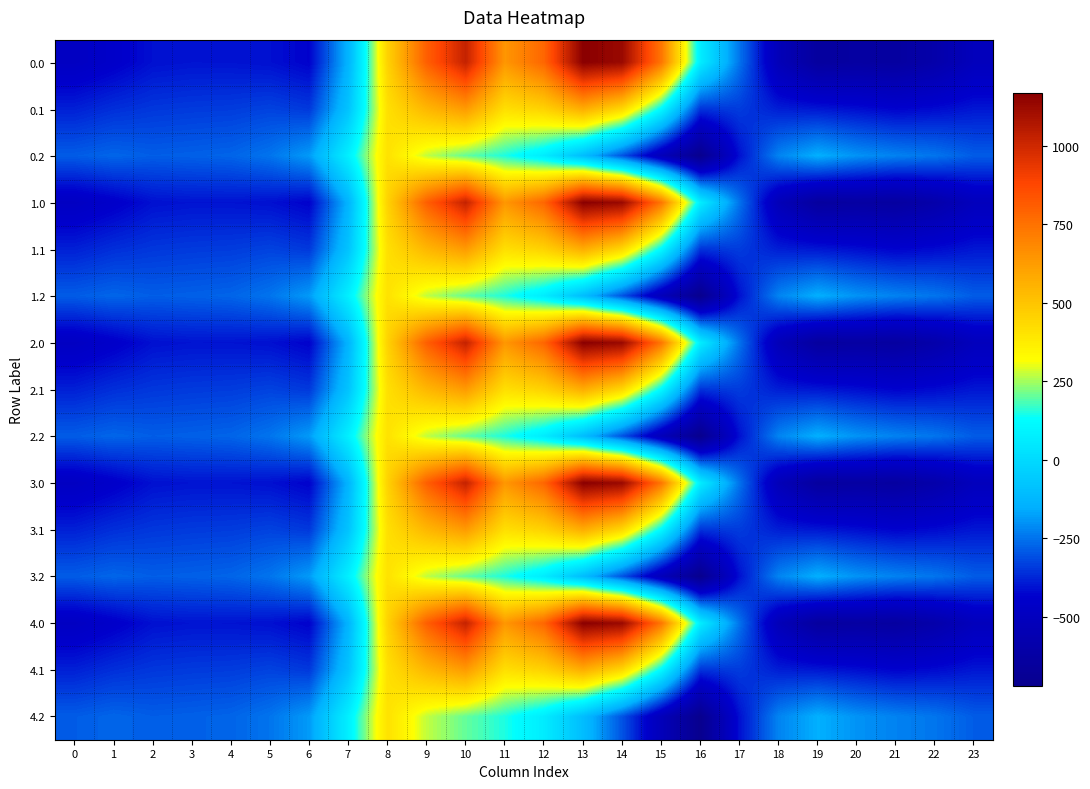

Reading left to right, list all the values displayed in this chart.

0.0: 0=-482.0	1=-449.5	2=-410.3	3=-404.4	4=-404.9	5=-410.8	6=-435.0	7=-136.4	8=454.2	9=804.0	10=1023.2	11=640.9	12=784.4	13=1167.2	14=1128.3	15=739.0	16=67.6	17=-250.3	18=-529.6	19=-644.5	20=-629.9	21=-638.4	22=-592.3	23=-511.3
0.1: 0=-384.6	1=-361.1	2=-347.9	3=-342.7	4=-339.6	5=-329.5	6=-345.2	7=-81.6	8=412.6	9=542.1	10=628.1	11=415.4	12=456.1	13=574.0	14=438.6	15=111.1	16=-353.7	17=-340.1	18=-388.5	19=-399.7	20=-414.5	21=-432.4	22=-419.9	23=-399.4
0.2: 0=-287.1	1=-272.7	2=-285.5	3=-281.0	4=-274.4	5=-248.1	6=-187.1	7=77.9	8=407.2	9=271.1	10=202.5	11=149.1	12=65.2	13=-104.4	14=-301.9	15=-522.2	16=-721.2	17=-409.5	18=-223.1	19=-151.1	20=-199.2	21=-226.4	22=-247.4	23=-287.5
1.0: 0=-482.0	1=-449.5	2=-410.3	3=-404.4	4=-404.9	5=-410.8	6=-435.0	7=-136.4	8=454.2	9=804.0	10=1023.2	11=640.9	12=784.4	13=1167.2	14=1128.3	15=739.0	16=67.6	17=-250.3	18=-529.6	19=-644.5	20=-629.9	21=-638.4	22=-592.3	23=-511.3
1.1: 0=-384.6	1=-361.1	2=-347.9	3=-342.7	4=-339.6	5=-329.5	6=-345.2	7=-81.6	8=412.6	9=542.1	10=628.1	11=415.4	12=456.1	13=574.0	14=438.6	15=111.1	16=-353.7	17=-340.1	18=-388.5	19=-399.7	20=-414.5	21=-432.4	22=-419.9	23=-399.4
1.2: 0=-287.1	1=-272.7	2=-285.5	3=-281.0	4=-274.4	5=-248.1	6=-187.1	7=77.9	8=407.2	9=271.1	10=202.5	11=149.1	12=65.2	13=-104.4	14=-301.9	15=-522.2	16=-721.2	17=-409.5	18=-223.1	19=-151.1	20=-199.2	21=-226.4	22=-247.4	23=-287.5
2.0: 0=-482.0	1=-449.5	2=-410.3	3=-404.4	4=-404.9	5=-410.8	6=-435.0	7=-136.4	8=454.2	9=804.0	10=1023.2	11=640.9	12=784.4	13=1167.2	14=1128.3	15=739.0	16=67.6	17=-250.3	18=-529.6	19=-644.5	20=-629.9	21=-638.4	22=-592.3	23=-511.3
2.1: 0=-384.6	1=-361.1	2=-347.9	3=-342.7	4=-339.6	5=-329.5	6=-345.2	7=-81.6	8=412.6	9=542.1	10=628.1	11=415.4	12=456.1	13=574.0	14=438.6	15=111.1	16=-353.7	17=-340.1	18=-388.5	19=-399.7	20=-414.5	21=-432.4	22=-419.9	23=-399.4
2.2: 0=-287.1	1=-272.7	2=-285.5	3=-281.0	4=-274.4	5=-248.1	6=-187.1	7=77.9	8=407.2	9=271.1	10=202.5	11=149.1	12=65.2	13=-104.4	14=-301.9	15=-522.2	16=-721.2	17=-409.5	18=-223.1	19=-151.1	20=-199.2	21=-226.4	22=-247.4	23=-287.5
3.0: 0=-482.0	1=-449.5	2=-410.3	3=-404.4	4=-404.9	5=-410.8	6=-435.0	7=-136.4	8=454.2	9=804.0	10=1023.2	11=640.9	12=784.4	13=1167.2	14=1128.3	15=739.0	16=67.6	17=-250.3	18=-529.6	19=-644.5	20=-629.9	21=-638.4	22=-592.3	23=-511.3
3.1: 0=-384.6	1=-361.1	2=-347.9	3=-342.7	4=-339.6	5=-329.5	6=-345.2	7=-81.6	8=412.6	9=542.1	10=628.1	11=415.4	12=456.1	13=574.0	14=438.6	15=111.1	16=-353.7	17=-340.1	18=-388.5	19=-399.7	20=-414.5	21=-432.4	22=-419.9	23=-399.4
3.2: 0=-287.1	1=-272.7	2=-285.5	3=-281.0	4=-274.4	5=-248.1	6=-187.1	7=77.9	8=407.2	9=271.1	10=202.5	11=149.1	12=65.2	13=-104.4	14=-301.9	15=-522.2	16=-721.2	17=-409.5	18=-223.1	19=-151.1	20=-199.2	21=-226.4	22=-247.4	23=-287.5
4.0: 0=-482.0	1=-449.5	2=-410.3	3=-404.4	4=-404.9	5=-410.8	6=-435.0	7=-136.4	8=454.2	9=804.0	10=1023.2	11=640.9	12=784.4	13=1167.2	14=1128.3	15=739.0	16=67.6	17=-250.3	18=-529.6	19=-644.5	20=-629.9	21=-638.4	22=-592.3	23=-511.3
4.1: 0=-384.6	1=-361.1	2=-347.9	3=-342.7	4=-339.6	5=-329.5	6=-345.2	7=-81.6	8=412.6	9=542.1	10=628.1	11=415.4	12=456.1	13=574.0	14=438.6	15=111.1	16=-353.7	17=-340.1	18=-388.5	19=-399.7	20=-414.5	21=-432.4	22=-419.9	23=-399.4
4.2: 0=-287.1	1=-272.7	2=-285.5	3=-281.0	4=-274.4	5=-248.1	6=-187.1	7=77.9	8=407.2	9=271.1	10=202.5	11=149.1	12=65.2	13=-104.4	14=-301.9	15=-522.2	16=-721.2	17=-409.5	18=-223.1	19=-151.1	20=-199.2	21=-226.4	22=-247.4	23=-287.5